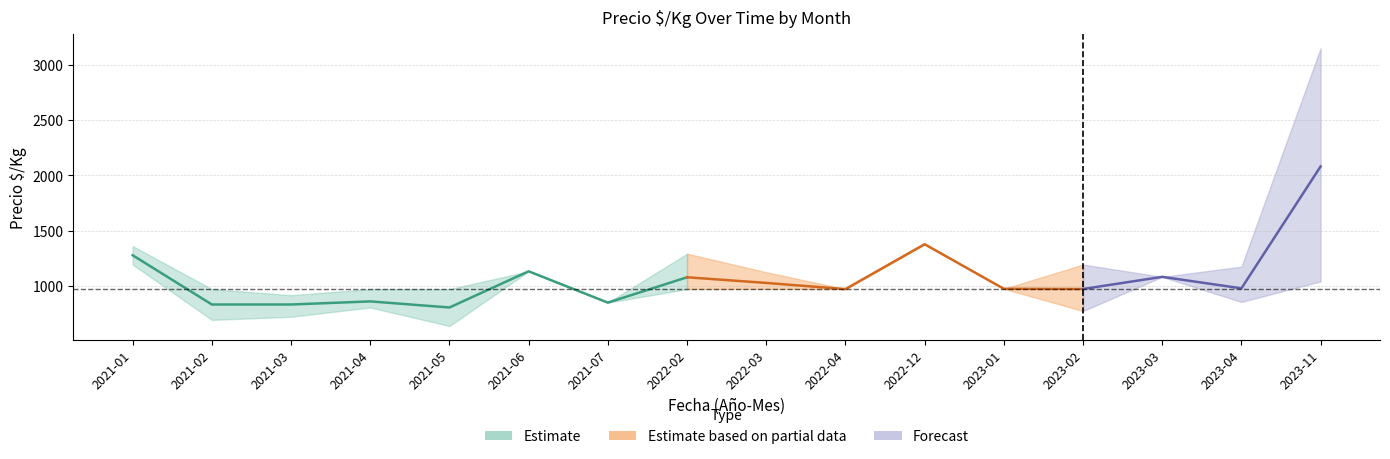

Count the number of data series in this chart.

3